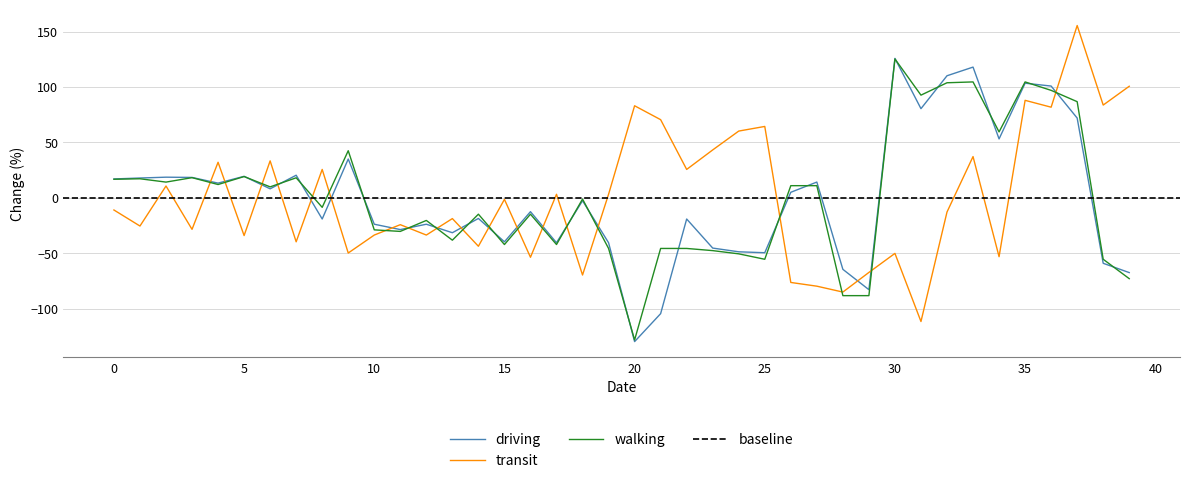

After their last crossing, which series has the higher values: transit or driving?

transit